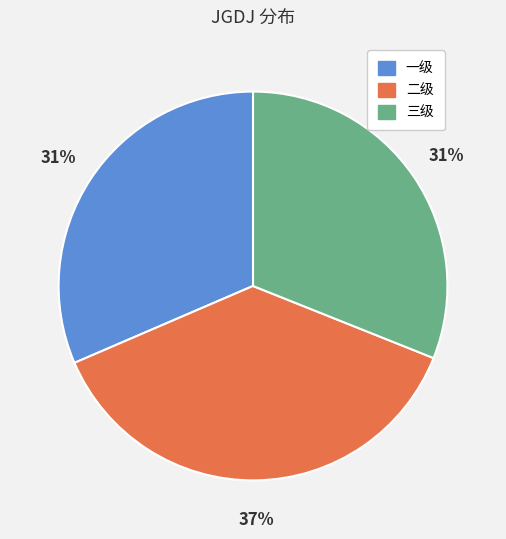

To the nearest percent, what portion does 一级 represent?

31%